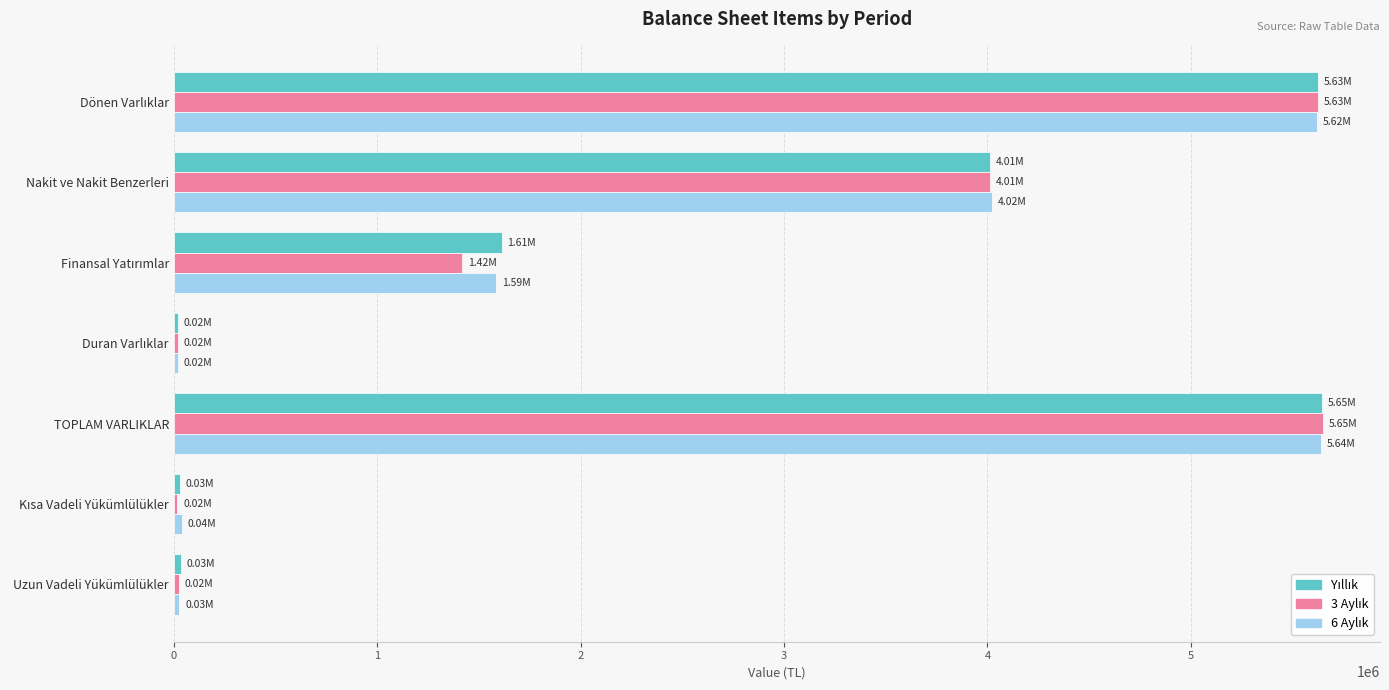

How many categories are shown in the chart?

7